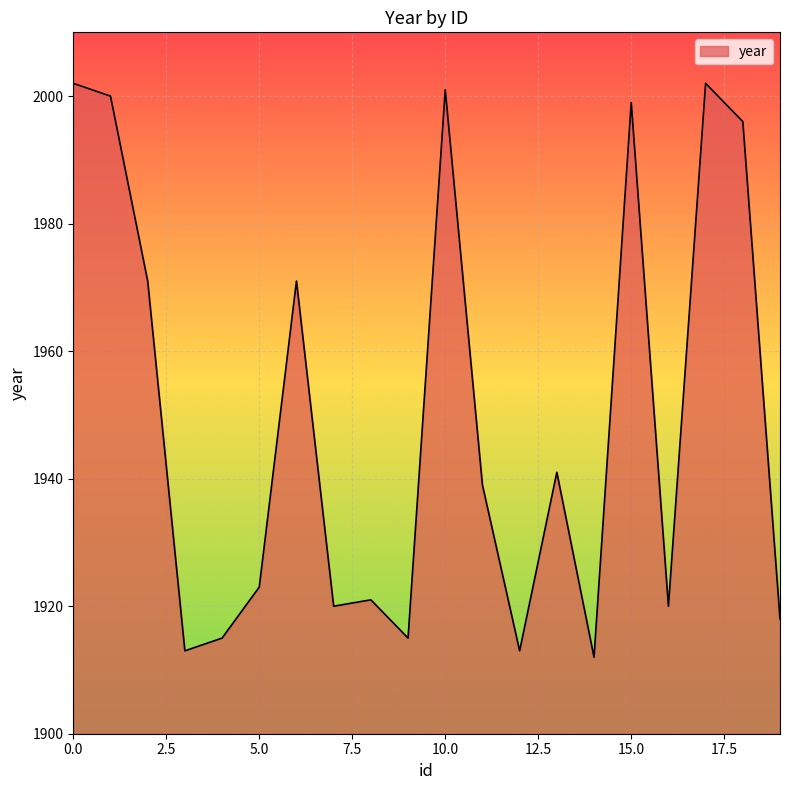

What is the smallest value displayed?

1912